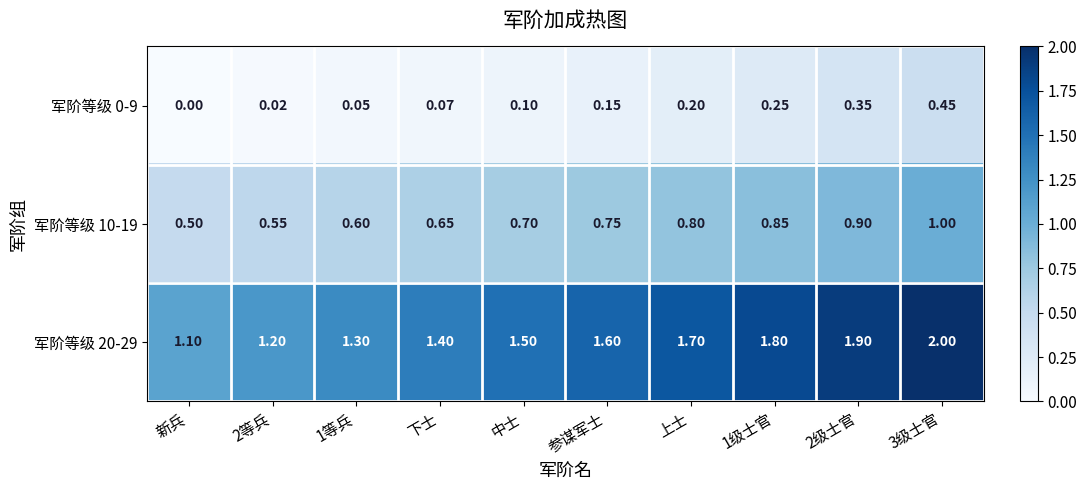

Is the value of 军阶等级 10-19 at 中士 greater than the value of 军阶等级 20-29 at 上士?

No